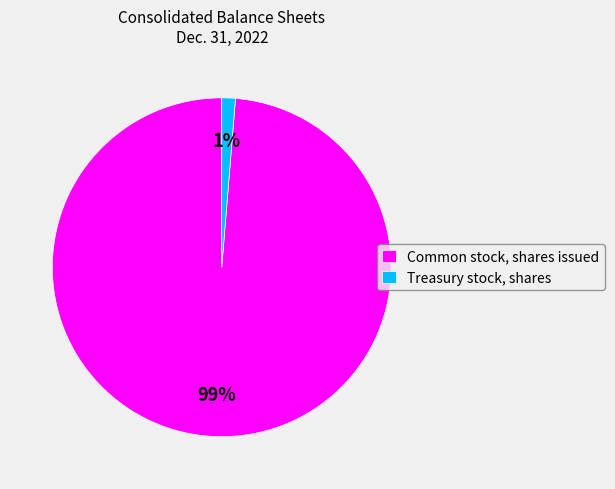

Do Common stock, shares issued and Treasury stock, shares together represent more than half of the pie?

Yes